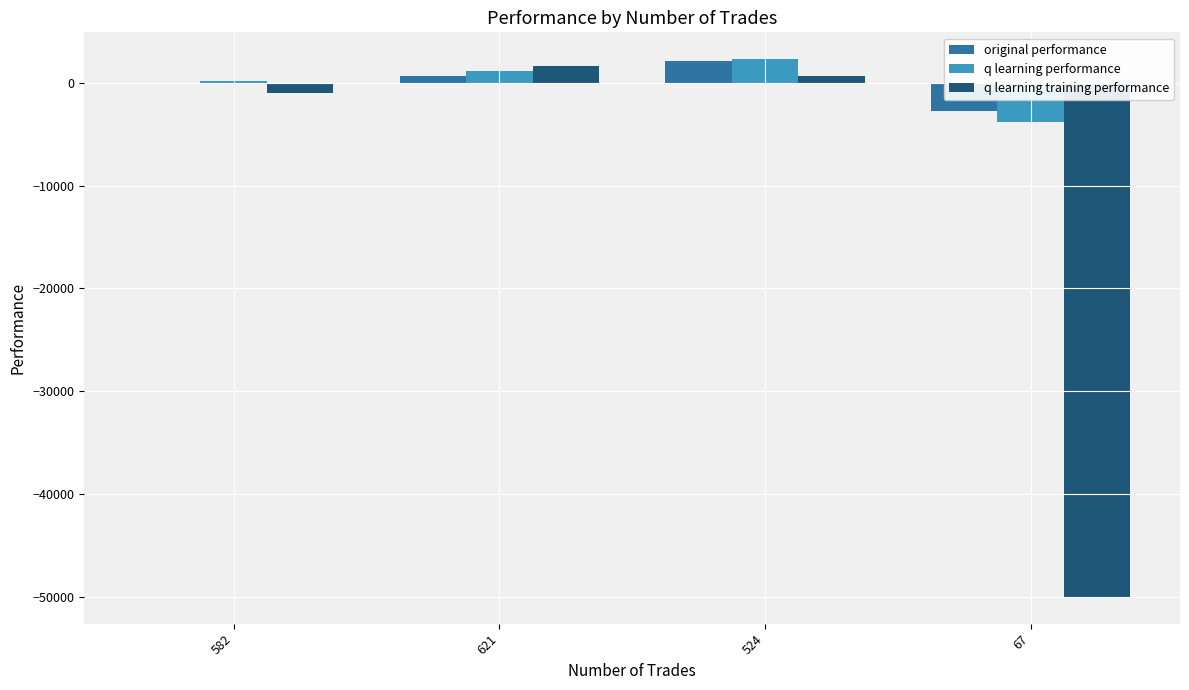

What is the sum of all q learning performance values?

-238.0